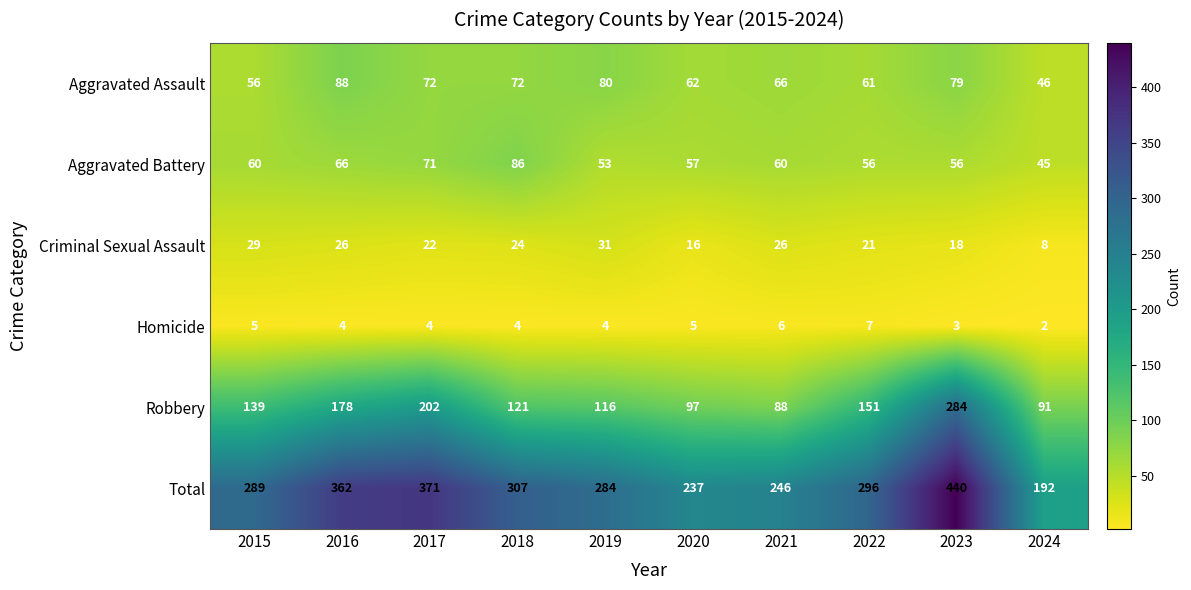

What is the average value of the Total series?

302